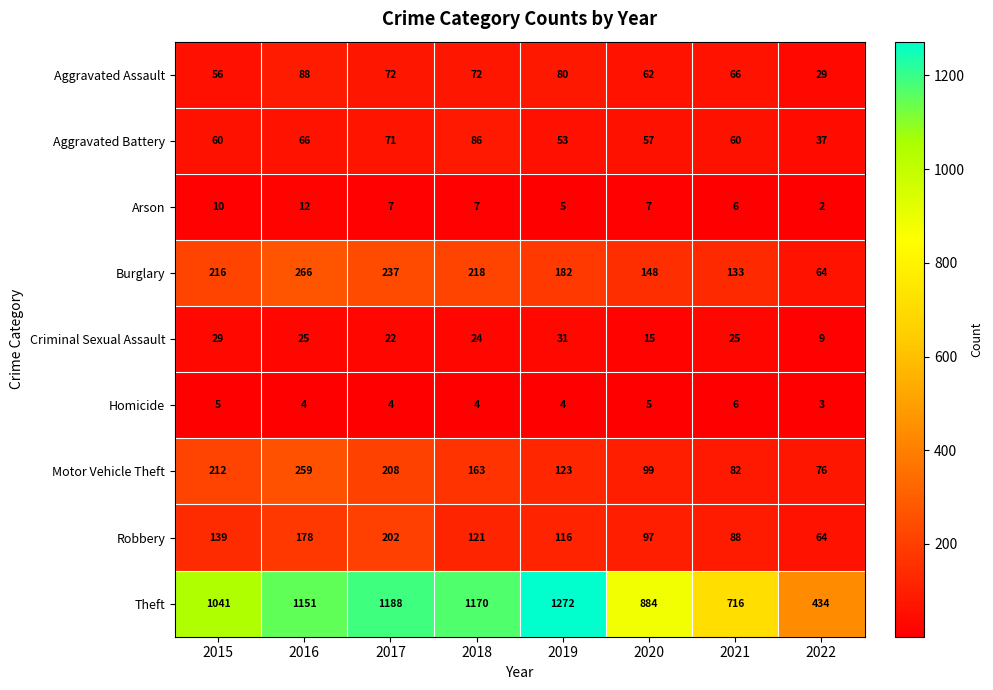

What is the average value of the Robbery series?

126